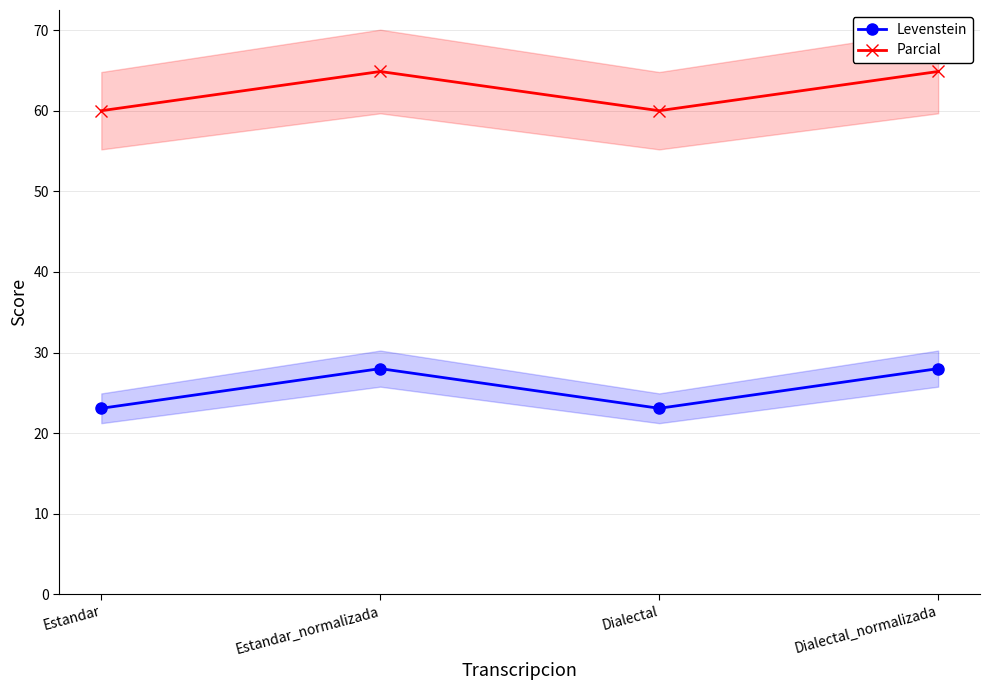

True or false: Levenstein has a value of 8.3 at Estandar_normalizada.

False